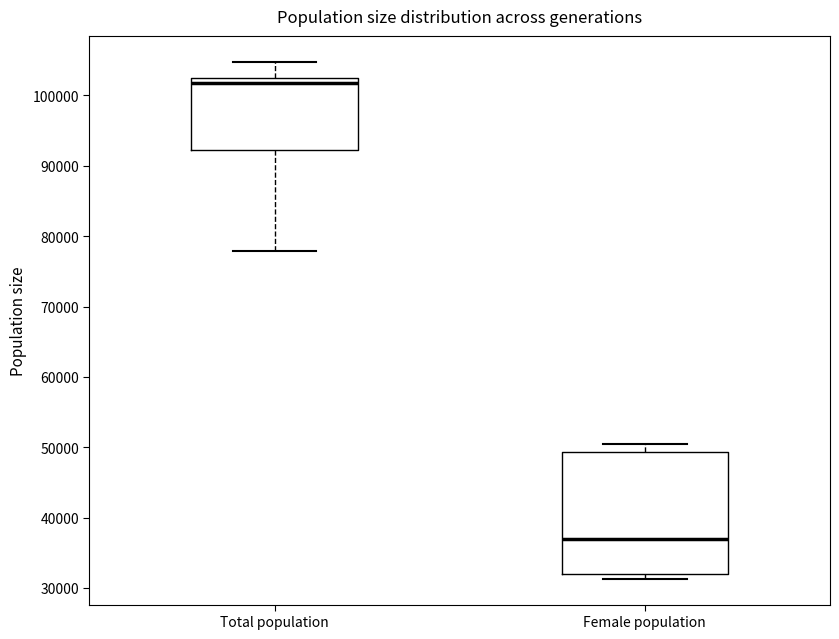

Reading left to right, read every box against the y-axis: the position of its median line, the range the box covers, and the ends of its whiskers. The values are not printed on the chart, so give them approximately, as read against the axis.

Total population: median 102000 (just below the box's upper edge), box 92000 to 102000, whiskers 78000 to 105000
Female population: median 37000, box 32000 to 49000, whiskers 31000 to 51000